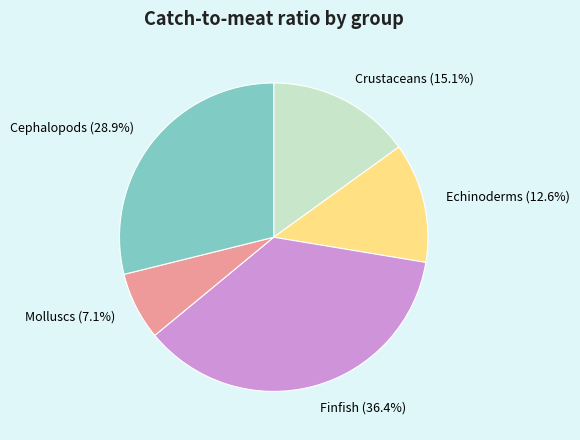

Is there a majority slice in this chart?

No